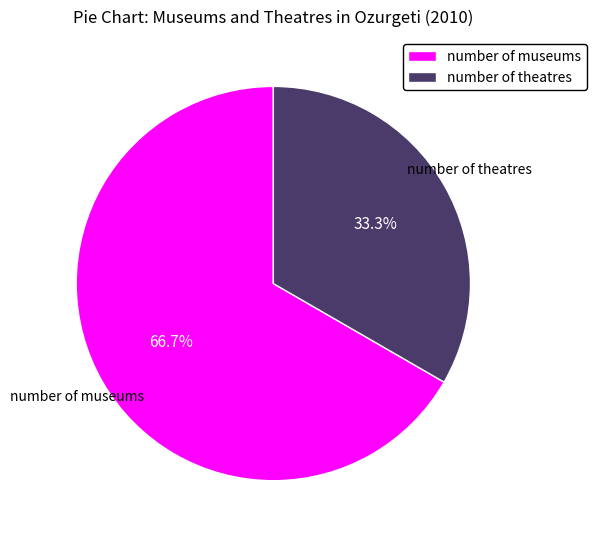

Which slice is the largest?

number of museums